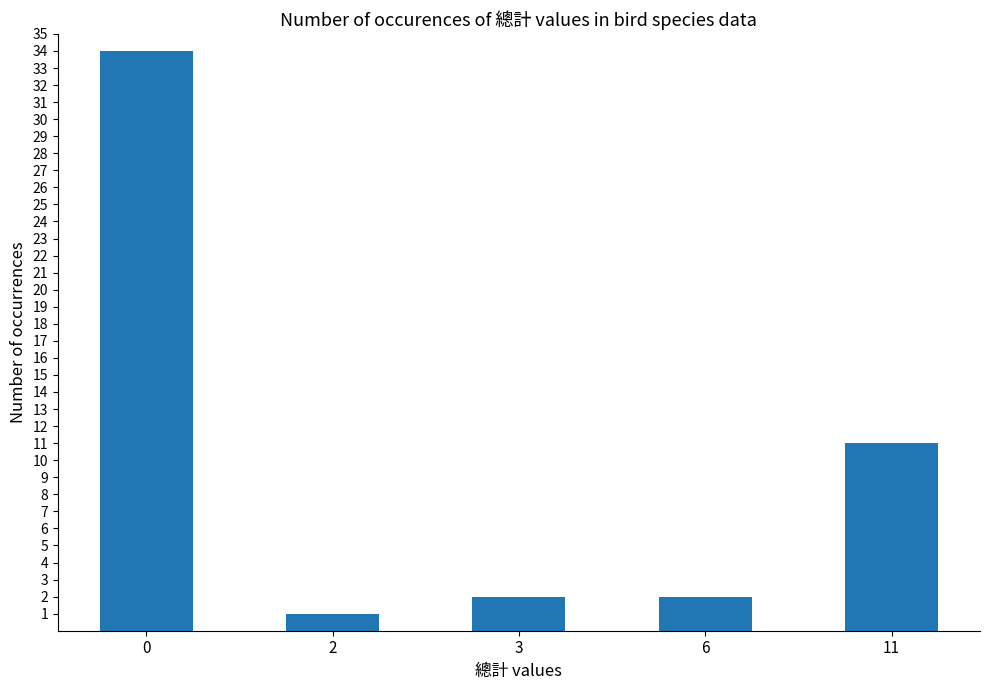

What is the sum of all values?

50